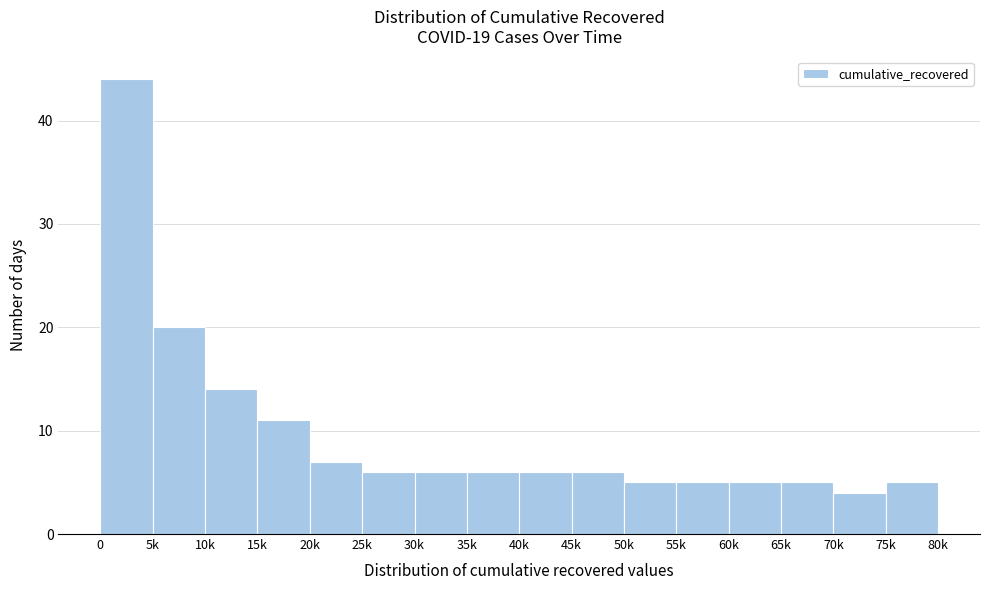

Reading right to left, extract all data points from this chart.

75k=5	70k=4	65k=5	60k=5	55k=5	50k=5	45k=6	40k=6	35k=6	30k=6	25k=6	20k=7	15k=11	10k=14	5k=20	0=44